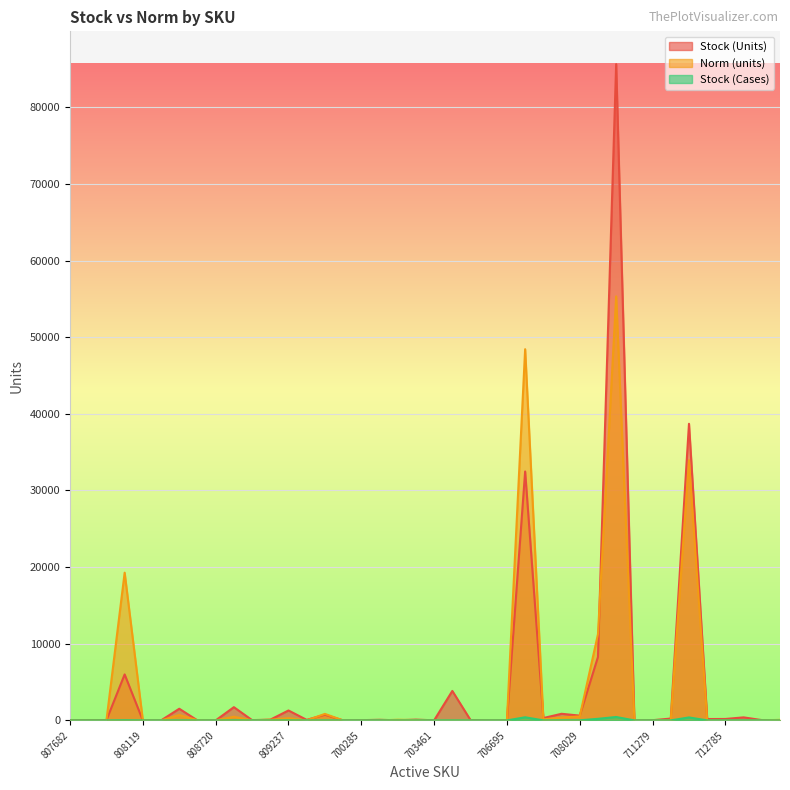

Which series has the largest total across all categories?

Stock (Units)